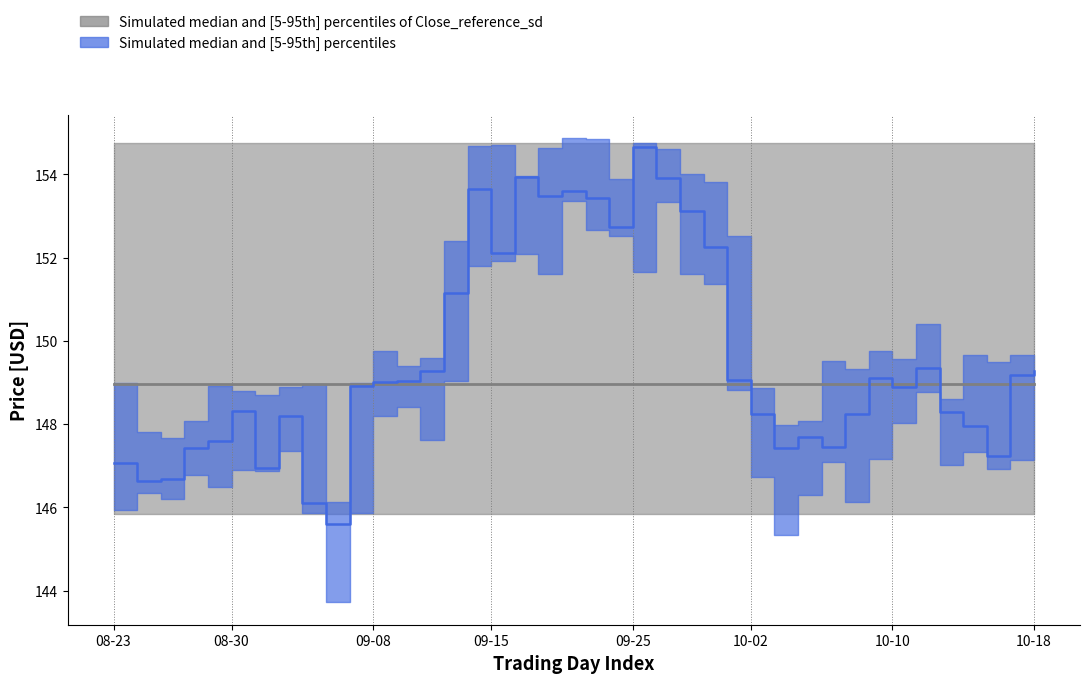

True or false: Close and High intersect in this chart.

False